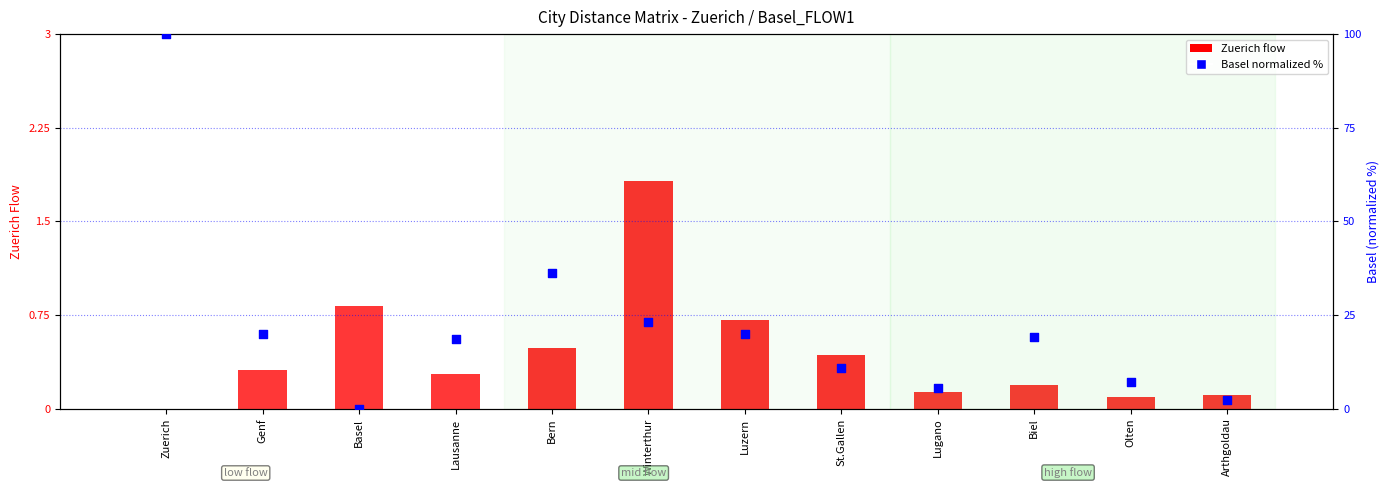

Which series reaches the maximum Y coordinate?

Basel (secondary)